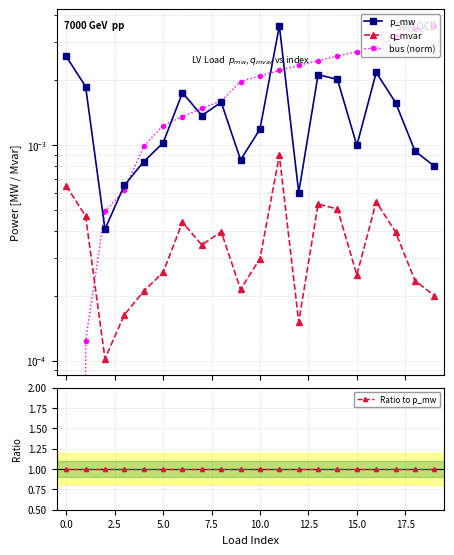

True or false: p_mw has more than 1 points higher than both neighbors.

True